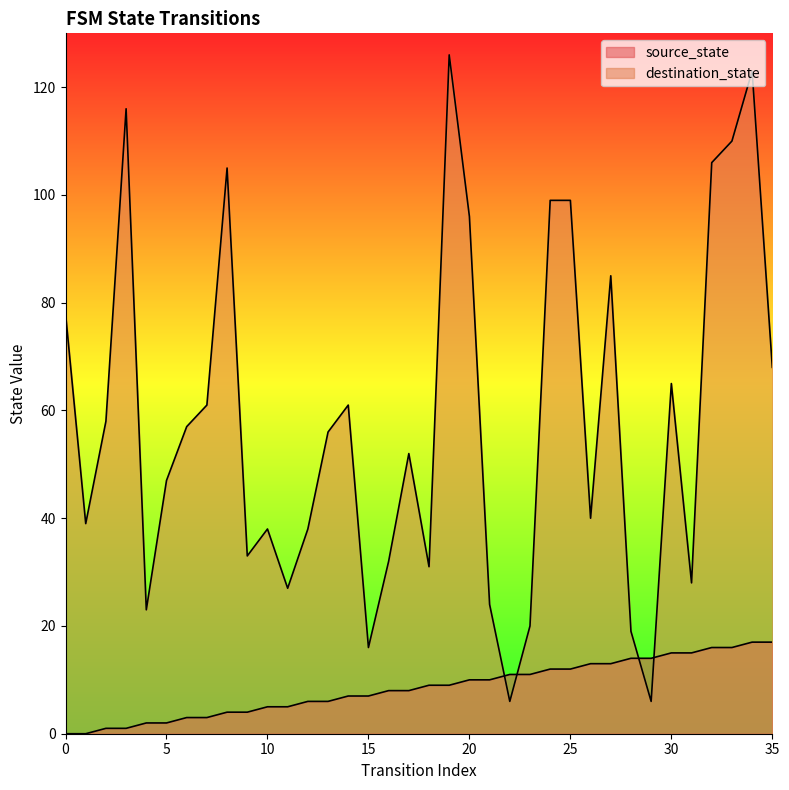

Which series has the largest total across all categories?

destination_state